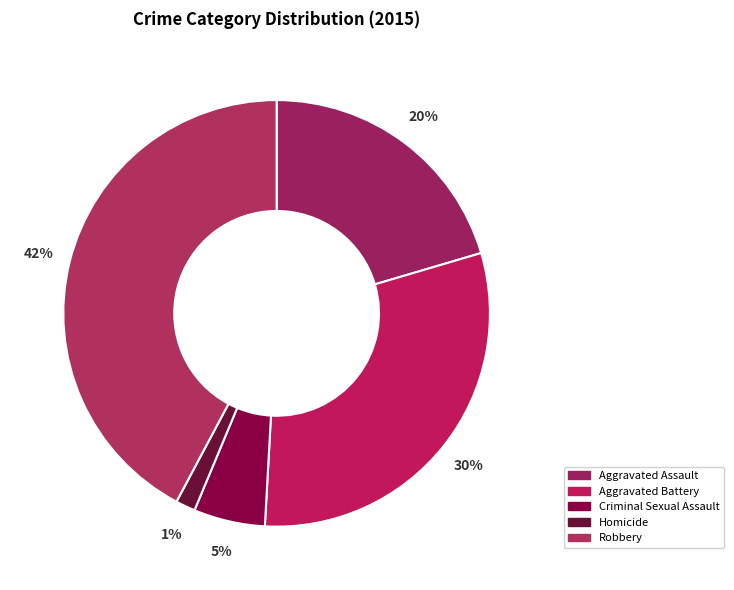

Is it true that Aggravated Battery is 30% of the pie?

True